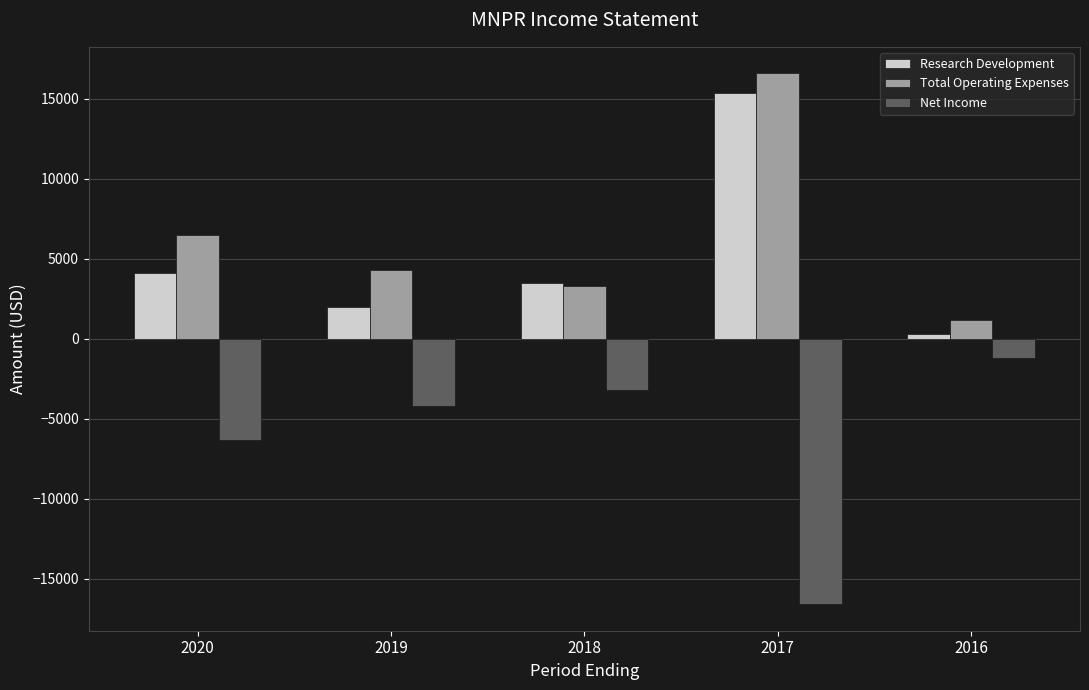

List the labels in order of Total Operating Expenses value, largest first.

2017, 2020, 2019, 2018, 2016